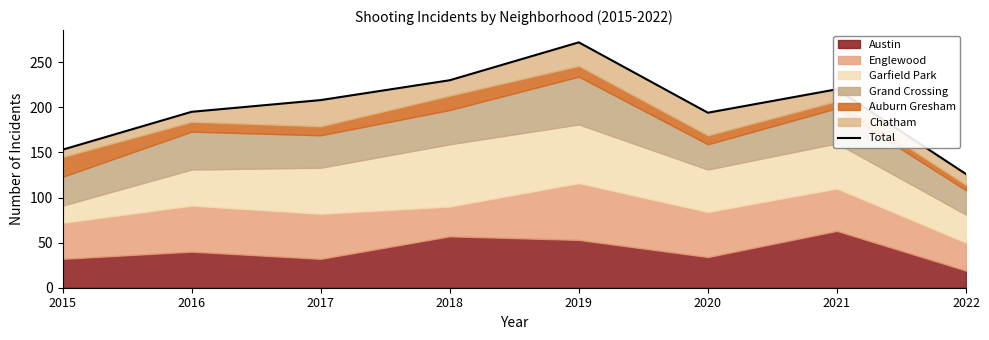

At which label does the data first exceed 208?

2018